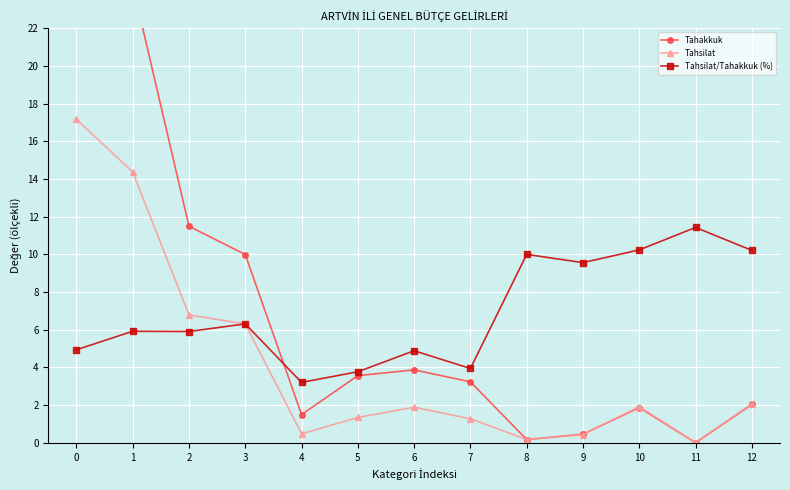

After their last crossing, which series has the higher values: Tahakkuk or Tahsilat/Tahakkuk (%)?

Tahsilat/Tahakkuk (%)